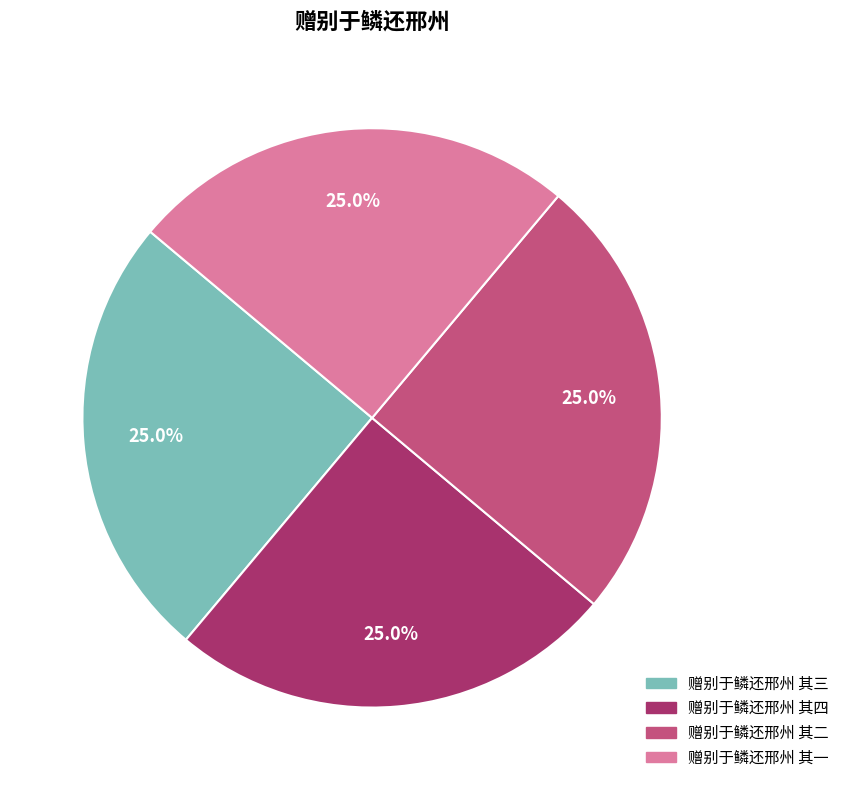

What is the ratio of the value at 赠别于鳞还邢州 其一 to the value at 赠别于鳞还邢州 其三?

1.0